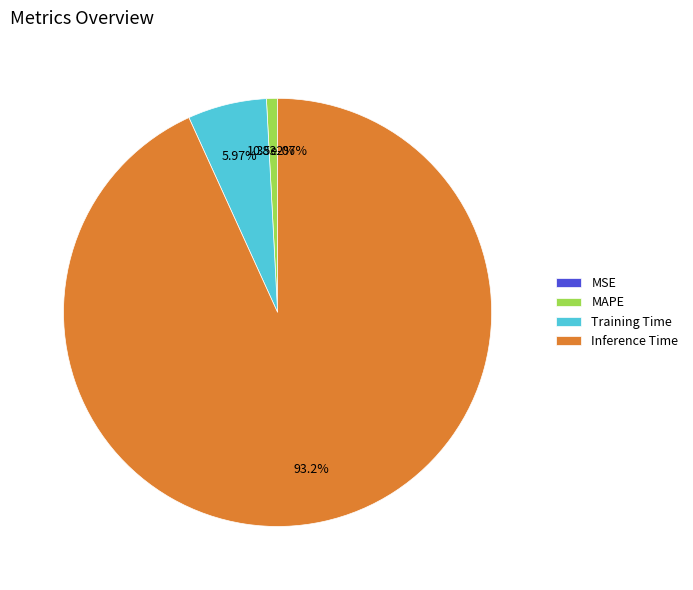

To the nearest percent, what portion does Inference Time represent?

93%